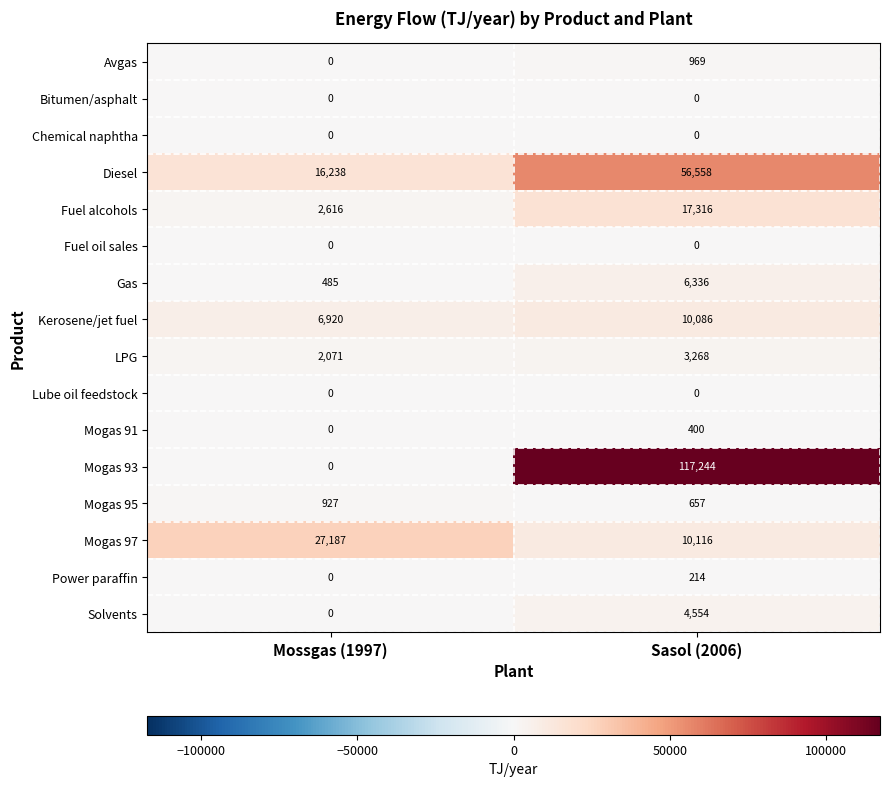

Which series has the widest spread of values?

Mogas 93